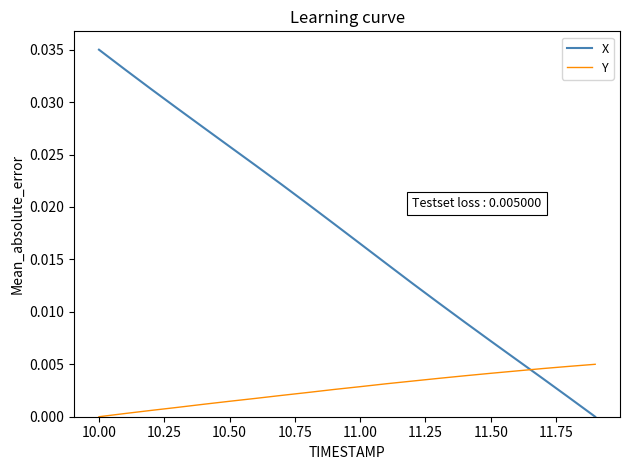

How many values in the X series exceed 0?

19